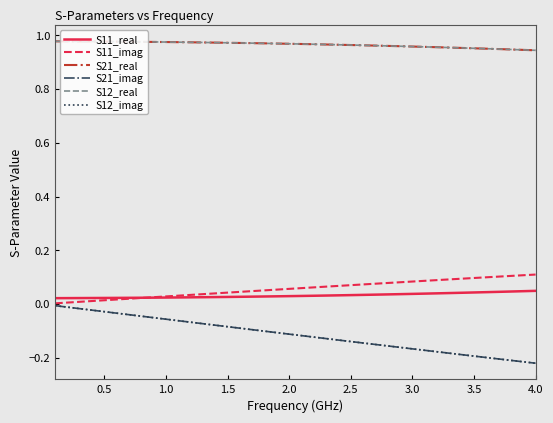

Reading left to right, list all the values displayed in this chart.

S11_real: 0.0	0.0	0.0	0.0	0.0	0.0	0.0	0.0	0.0	0.0	0.0	0.0	0.0	0.0	0.0	0.0	0.0	0.0	0.0	0.0	0.0	0.0	0.0	0.0	0.0	0.0	0.0	0.0	0.0	0.0	0.0	0.0	0.0	0.0	0.0	0.0	0.0	0.0	0.0	0.0
S11_imag: 0.0	0.0	0.0	0.0	0.0	0.0	0.0	0.0	0.0	0.0	0.0	0.0	0.0	0.0	0.0	0.0	0.0	0.1	0.1	0.1	0.1	0.1	0.1	0.1	0.1	0.1	0.1	0.1	0.1	0.1	0.1	0.1	0.1	0.1	0.1	0.1	0.1	0.1	0.1	0.1
S21_real: 1.0	1.0	1.0	1.0	1.0	1.0	1.0	1.0	1.0	1.0	1.0	1.0	1.0	1.0	1.0	1.0	1.0	1.0	1.0	1.0	1.0	1.0	1.0	1.0	1.0	1.0	1.0	1.0	1.0	1.0	1.0	1.0	1.0	1.0	1.0	1.0	0.9	0.9	0.9	0.9
S21_imag: -0.0	-0.0	-0.0	-0.0	-0.0	-0.0	-0.0	-0.0	-0.1	-0.1	-0.1	-0.1	-0.1	-0.1	-0.1	-0.1	-0.1	-0.1	-0.1	-0.1	-0.1	-0.1	-0.1	-0.1	-0.1	-0.1	-0.2	-0.2	-0.2	-0.2	-0.2	-0.2	-0.2	-0.2	-0.2	-0.2	-0.2	-0.2	-0.2	-0.2
S12_real: 1.0	1.0	1.0	1.0	1.0	1.0	1.0	1.0	1.0	1.0	1.0	1.0	1.0	1.0	1.0	1.0	1.0	1.0	1.0	1.0	1.0	1.0	1.0	1.0	1.0	1.0	1.0	1.0	1.0	1.0	1.0	1.0	1.0	1.0	1.0	1.0	0.9	0.9	0.9	0.9
S12_imag: -0.0	-0.0	-0.0	-0.0	-0.0	-0.0	-0.0	-0.0	-0.1	-0.1	-0.1	-0.1	-0.1	-0.1	-0.1	-0.1	-0.1	-0.1	-0.1	-0.1	-0.1	-0.1	-0.1	-0.1	-0.1	-0.1	-0.2	-0.2	-0.2	-0.2	-0.2	-0.2	-0.2	-0.2	-0.2	-0.2	-0.2	-0.2	-0.2	-0.2